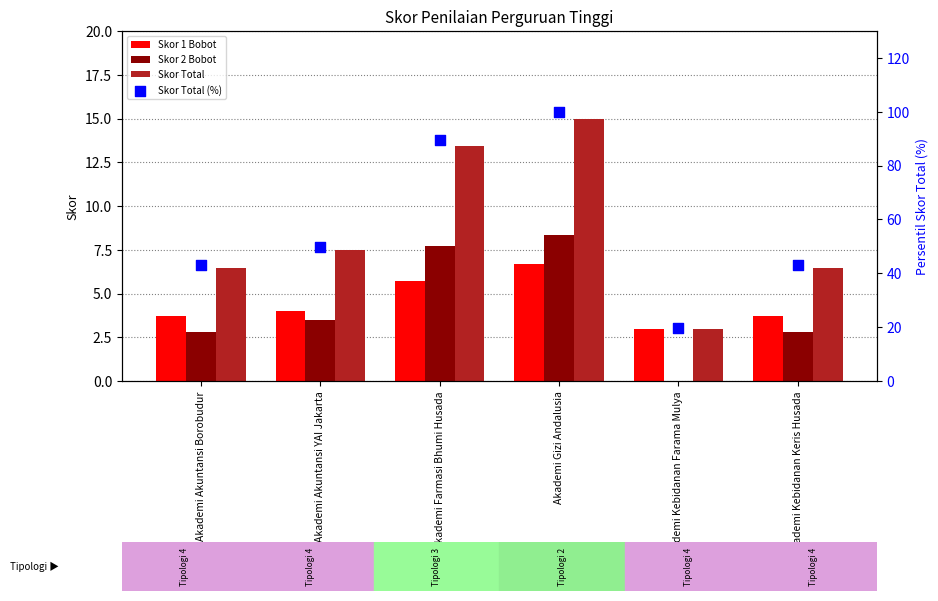

Which series has the largest total across all categories?

Skor Total (%)